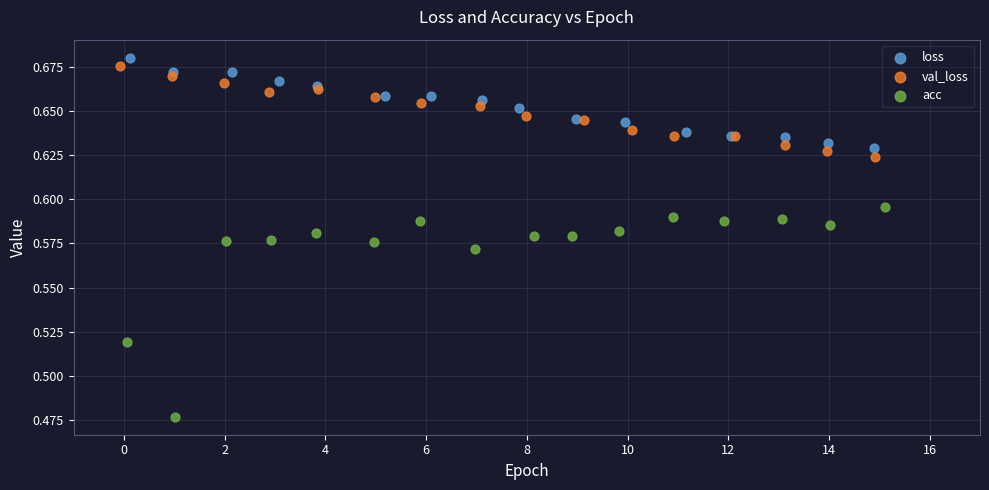

Which series has the widest spread of Y values?

acc